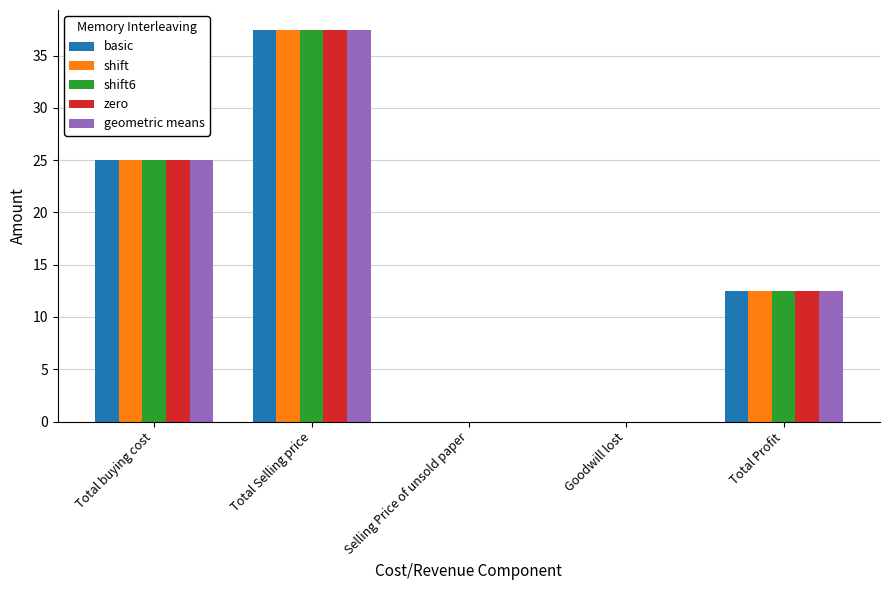

What is the sum of the shift values at Total Selling price and Total Profit?

50.0